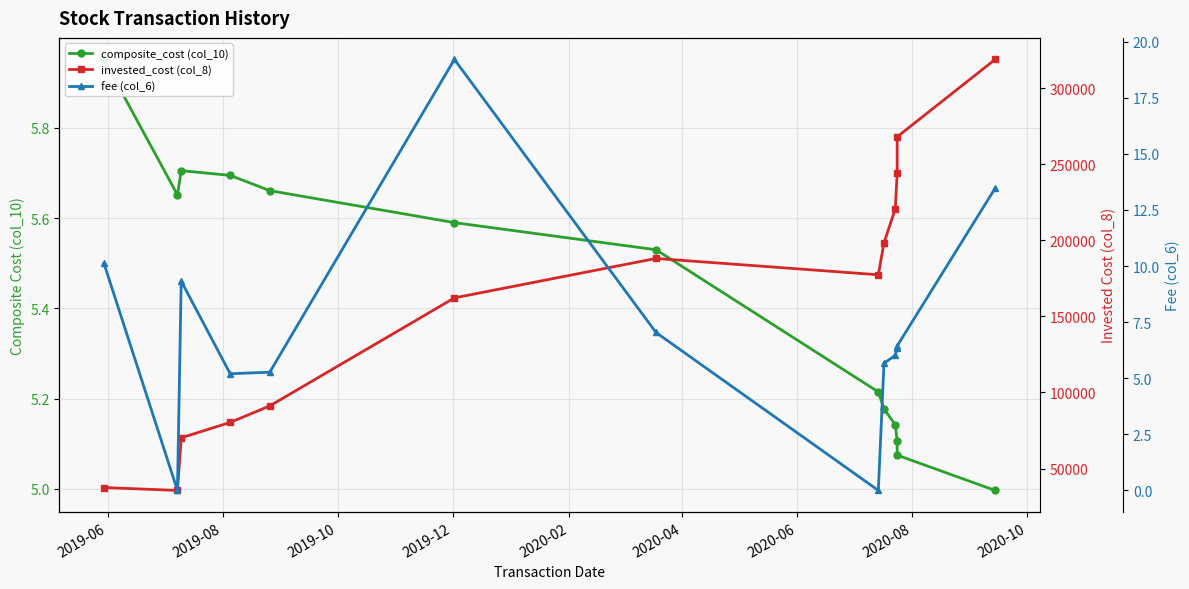

What is the label of the 2nd point from the left?

2019-08